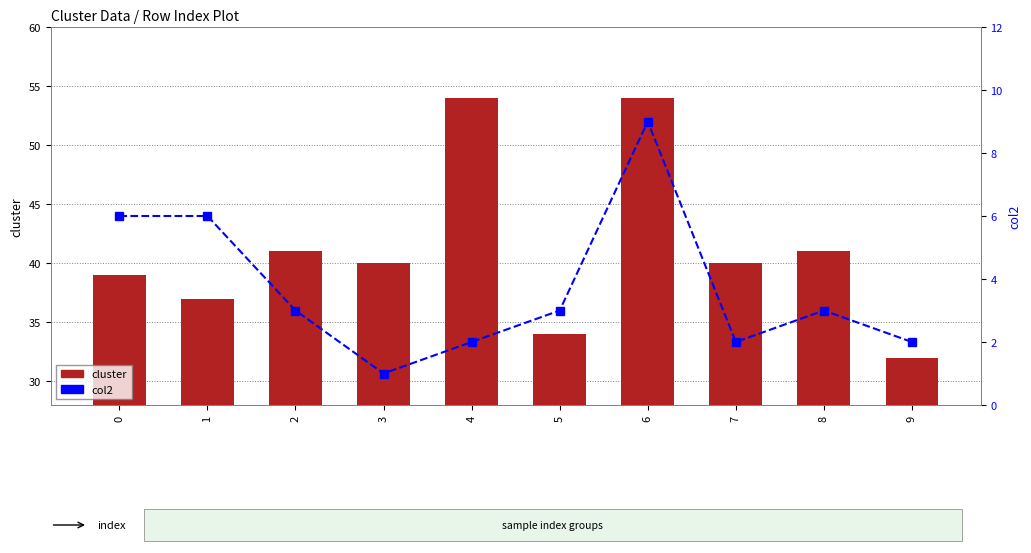

What is the value of the cluster bar at the 7th from the left?

54